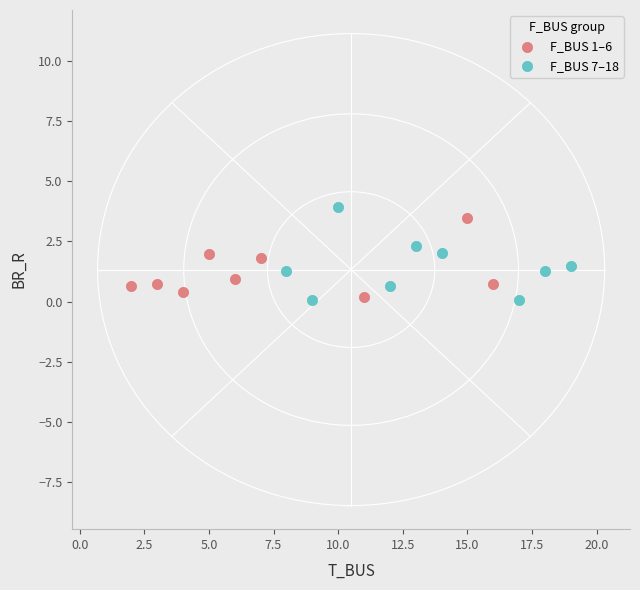

Which series has the widest spread of Y values?

F_BUS 7–18